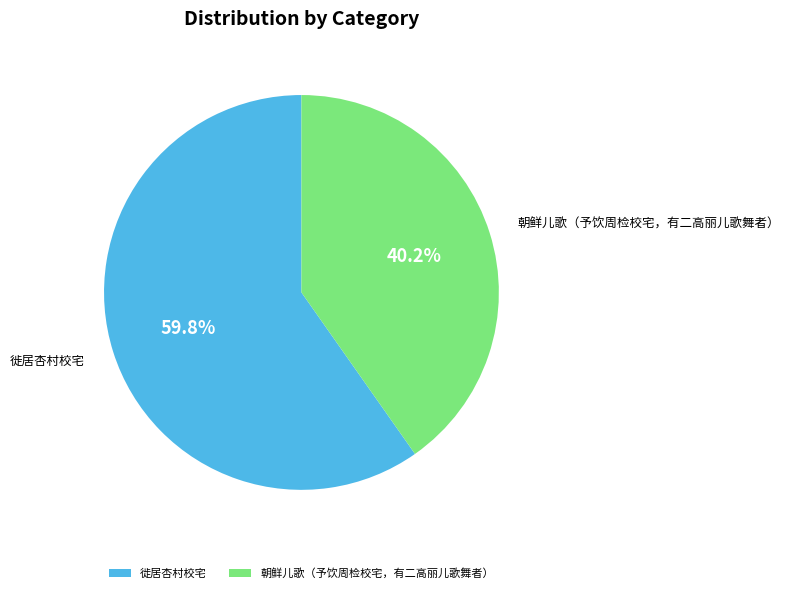

True or false: 朝鲜儿歌（予饮周检校宅，有二高丽儿歌舞者） accounts for 54% of the total.

False